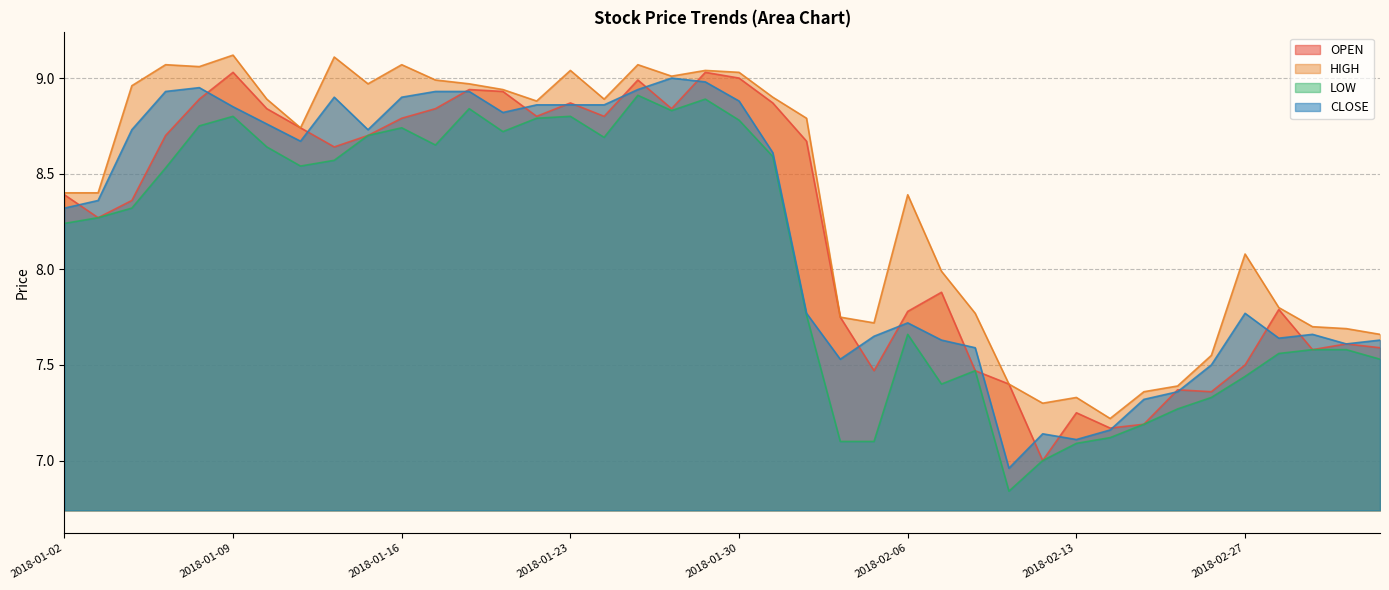

In OPEN, how many points are higher than both neighbors (excluding endpoints)?

10